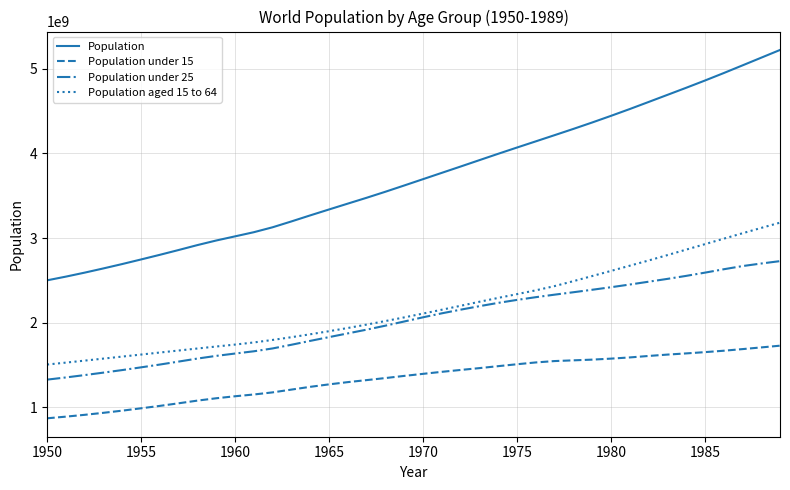

Which series has the largest total across all categories?

Population